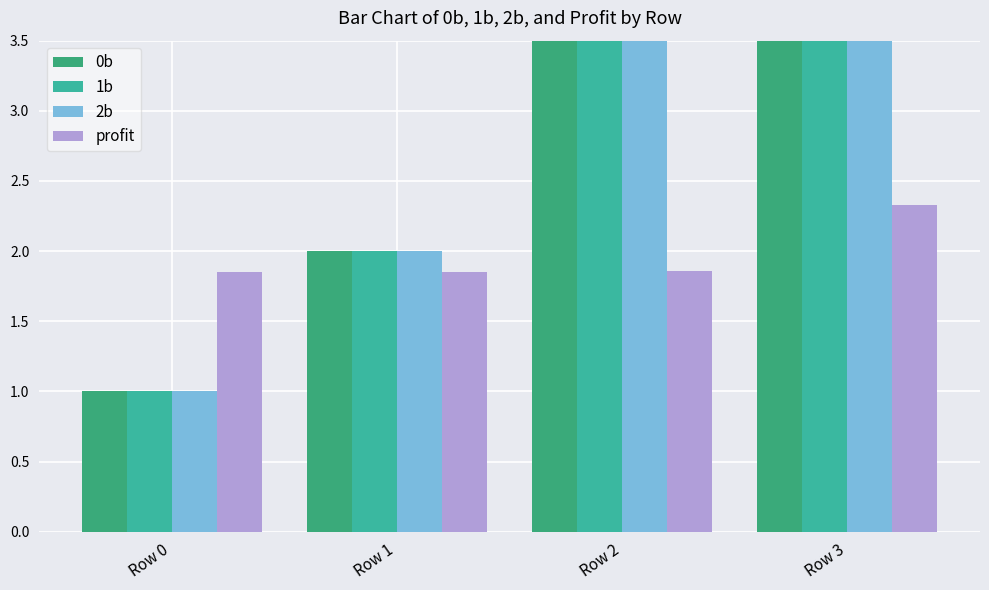

At how many categories does at least one series exceed 5?

2